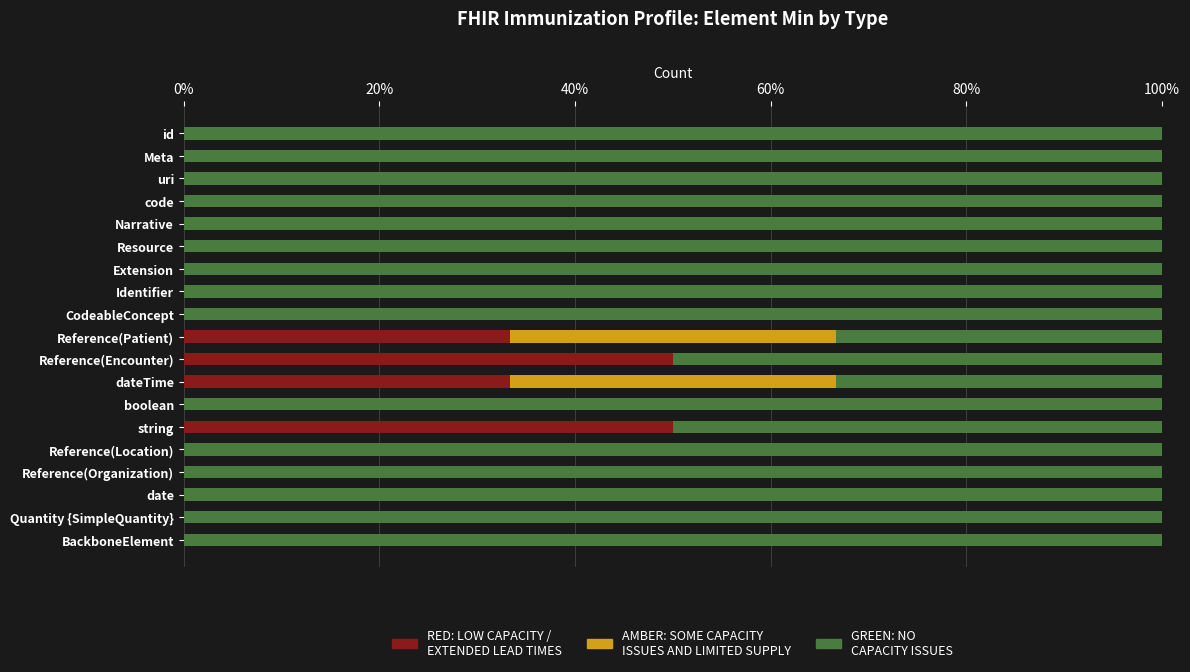

What is the total value across all series at Extension?

100.0